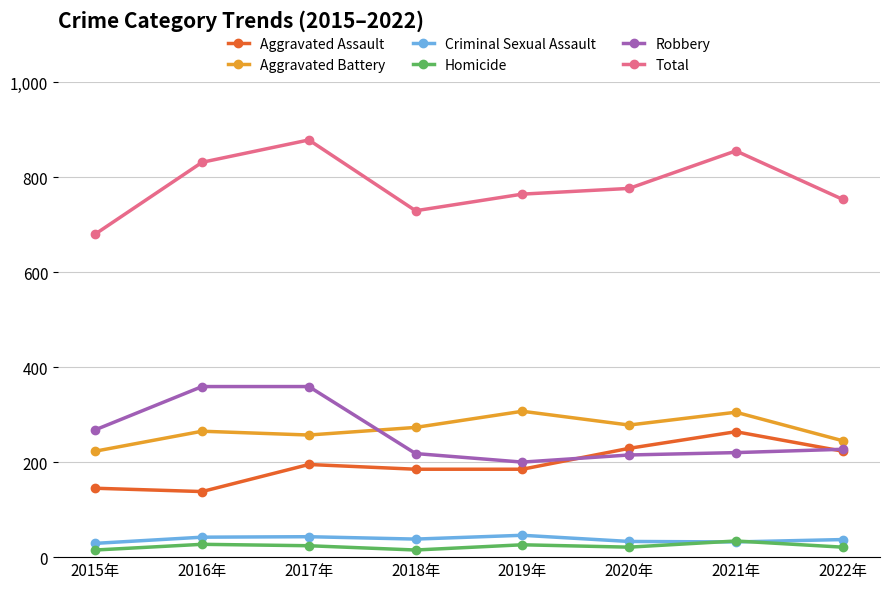

True or false: Aggravated Assault has a value of 138 at 2016年.

True